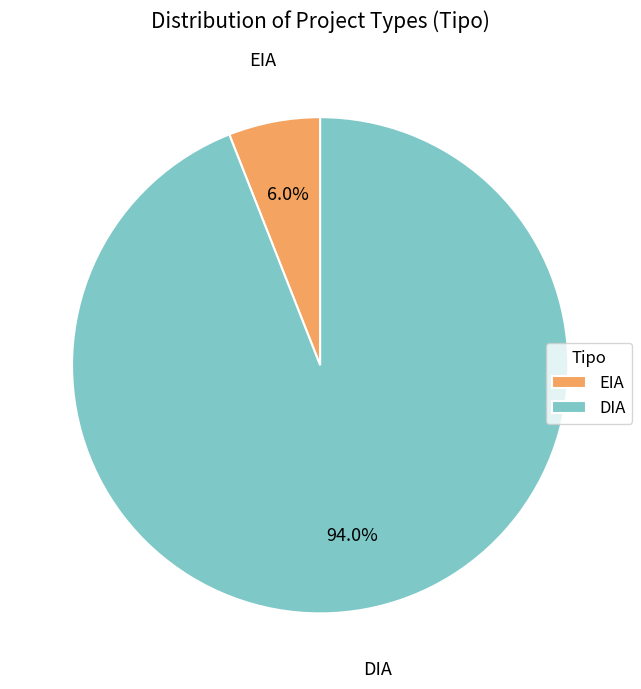

True or false: EIA accounts for 1% of the total.

False